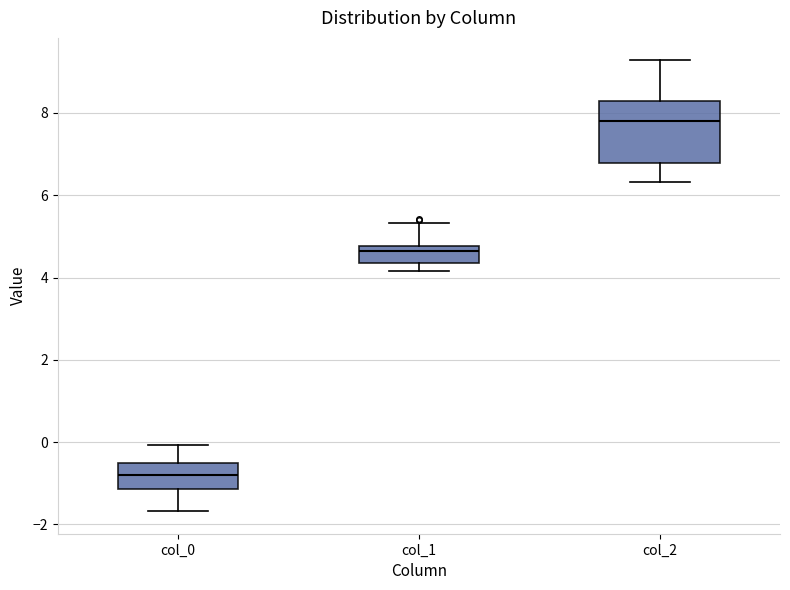

Which box's median line is the lowest?

col_0